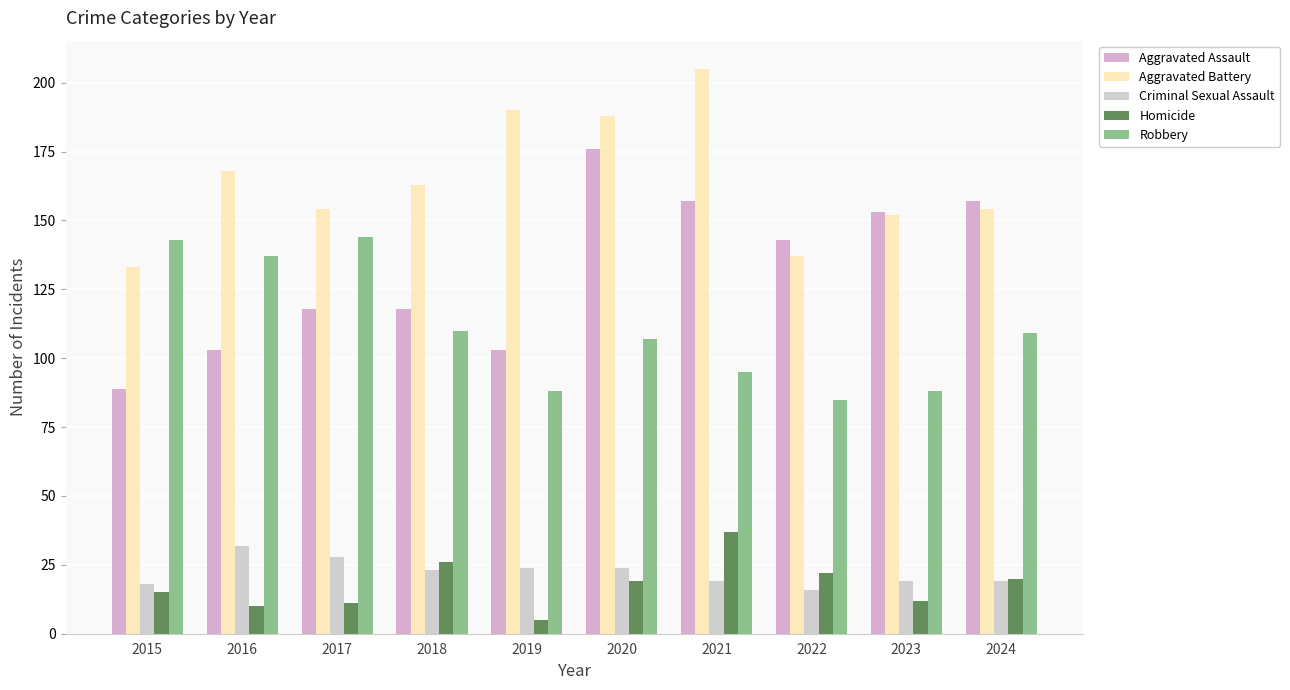

What is the sum of all Aggravated Battery values?

1644